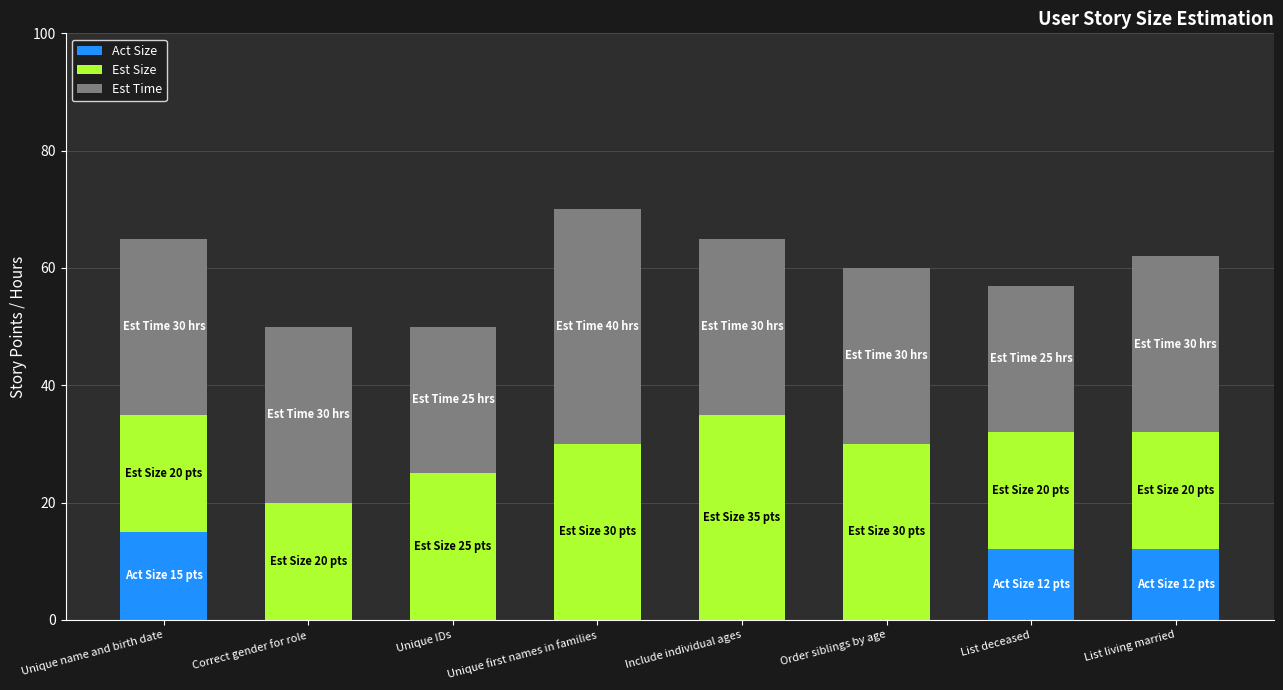

Reading left to right, what are the values for Act Size?

Unique name and birth date=15	Correct gender for role=0	Unique IDs=0	Unique first names in families=0	Include individual ages=0	Order siblings by age=0	List deceased=12	List living married=12